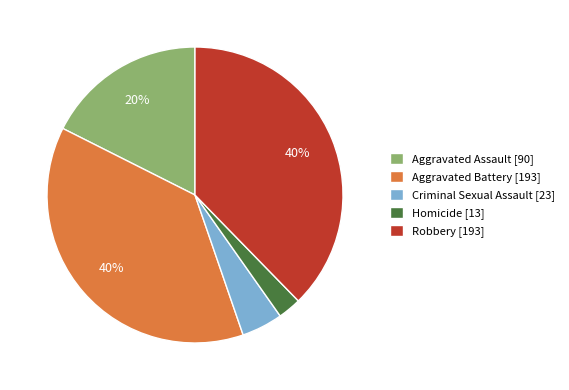

What percentage is the Aggravated Battery slice, to the nearest percent?

38%